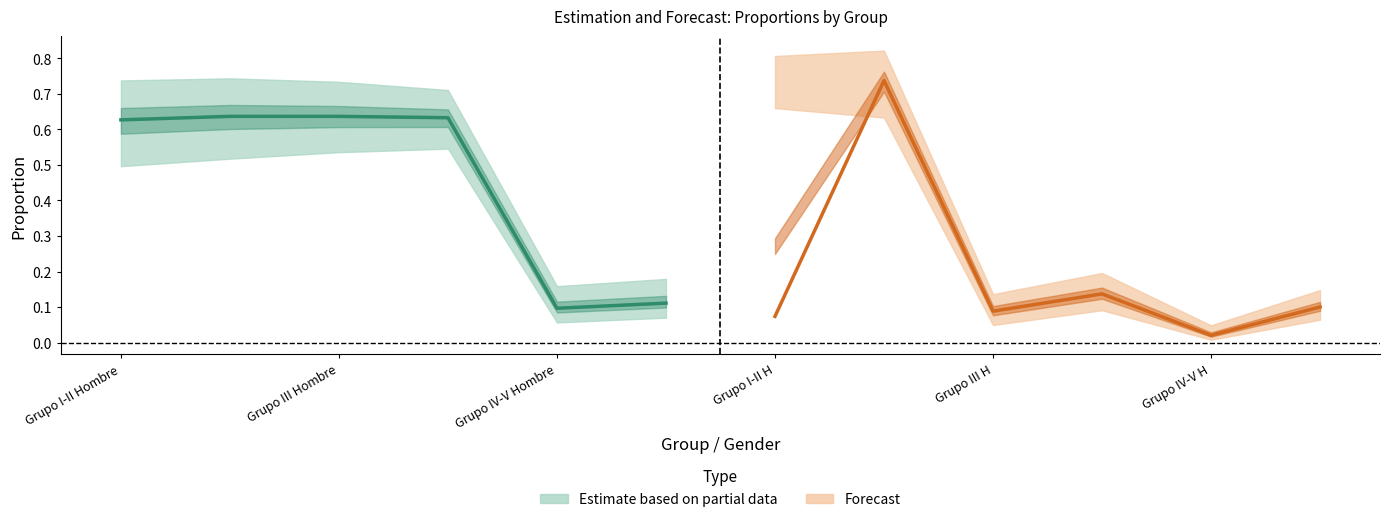

Read the estimate_lower value at 1.

0.5